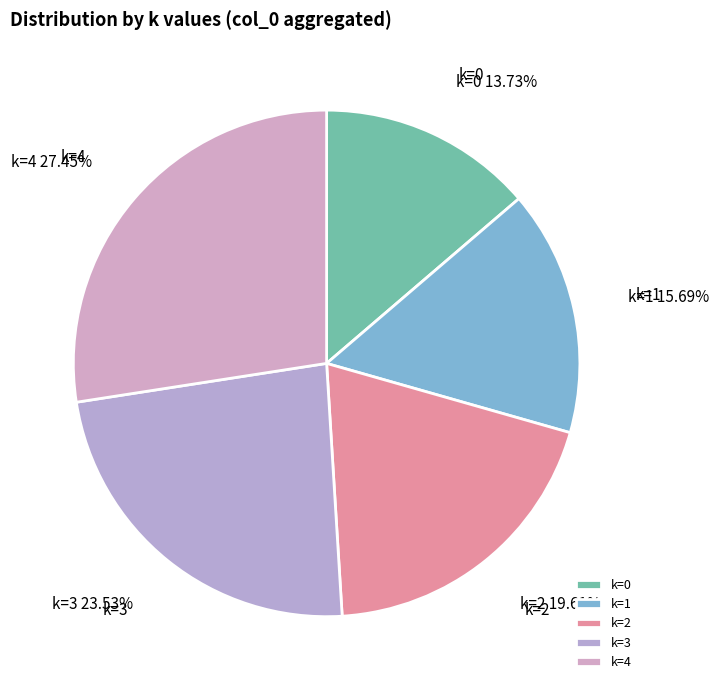

Do k=3 and k=4 together represent more than half of the pie?

Yes